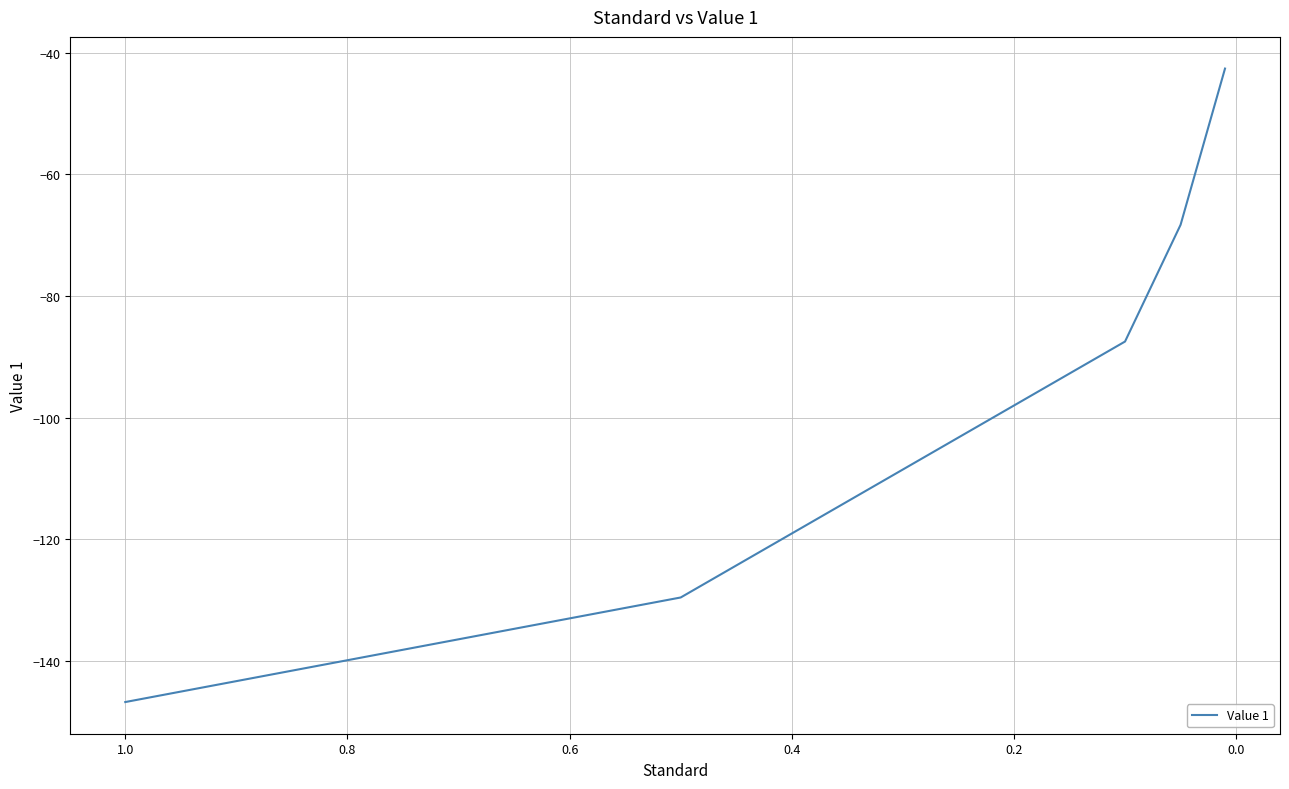

How many lines are shown in the chart?

1